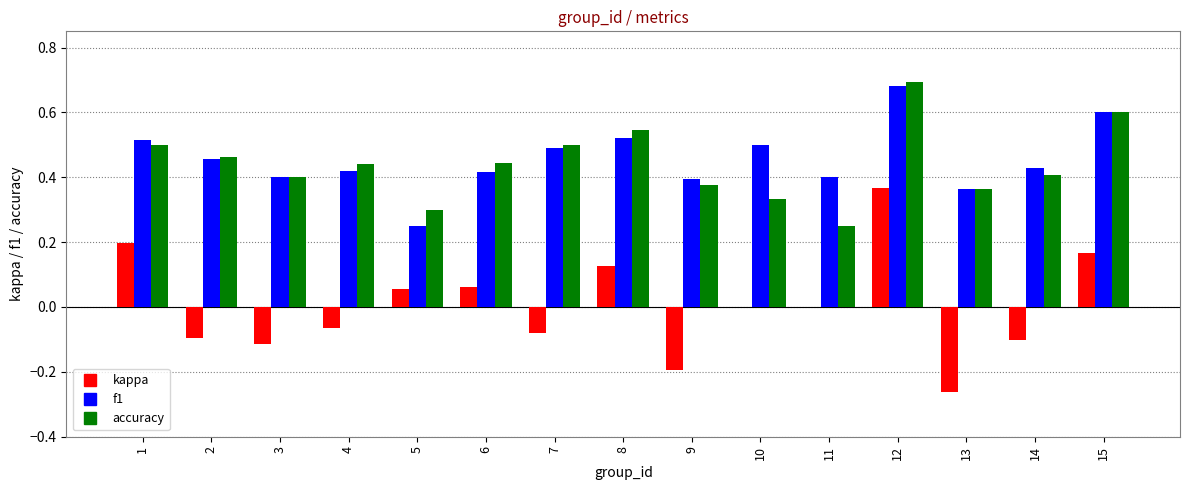

At which label does kappa first exceed 0?

1